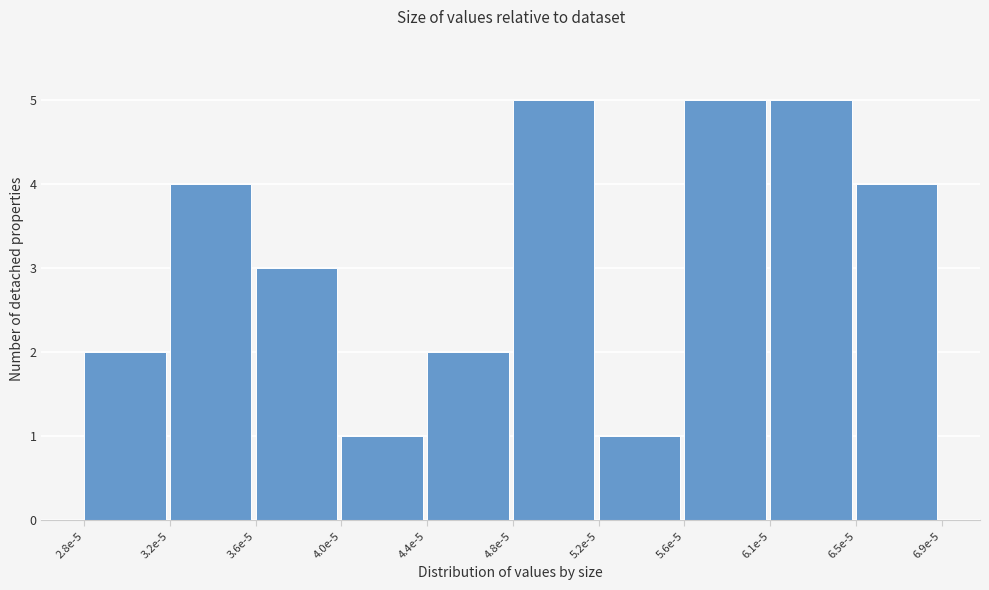

Reading left to right, extract all data points from this chart.

2.8e-5=2	3.2e-5=4	3.6e-5=3	4.0e-5=1	4.4e-5=2	4.8e-5=5	5.2e-5=1	5.6e-5=5	6.1e-5=5	6.5e-5=4